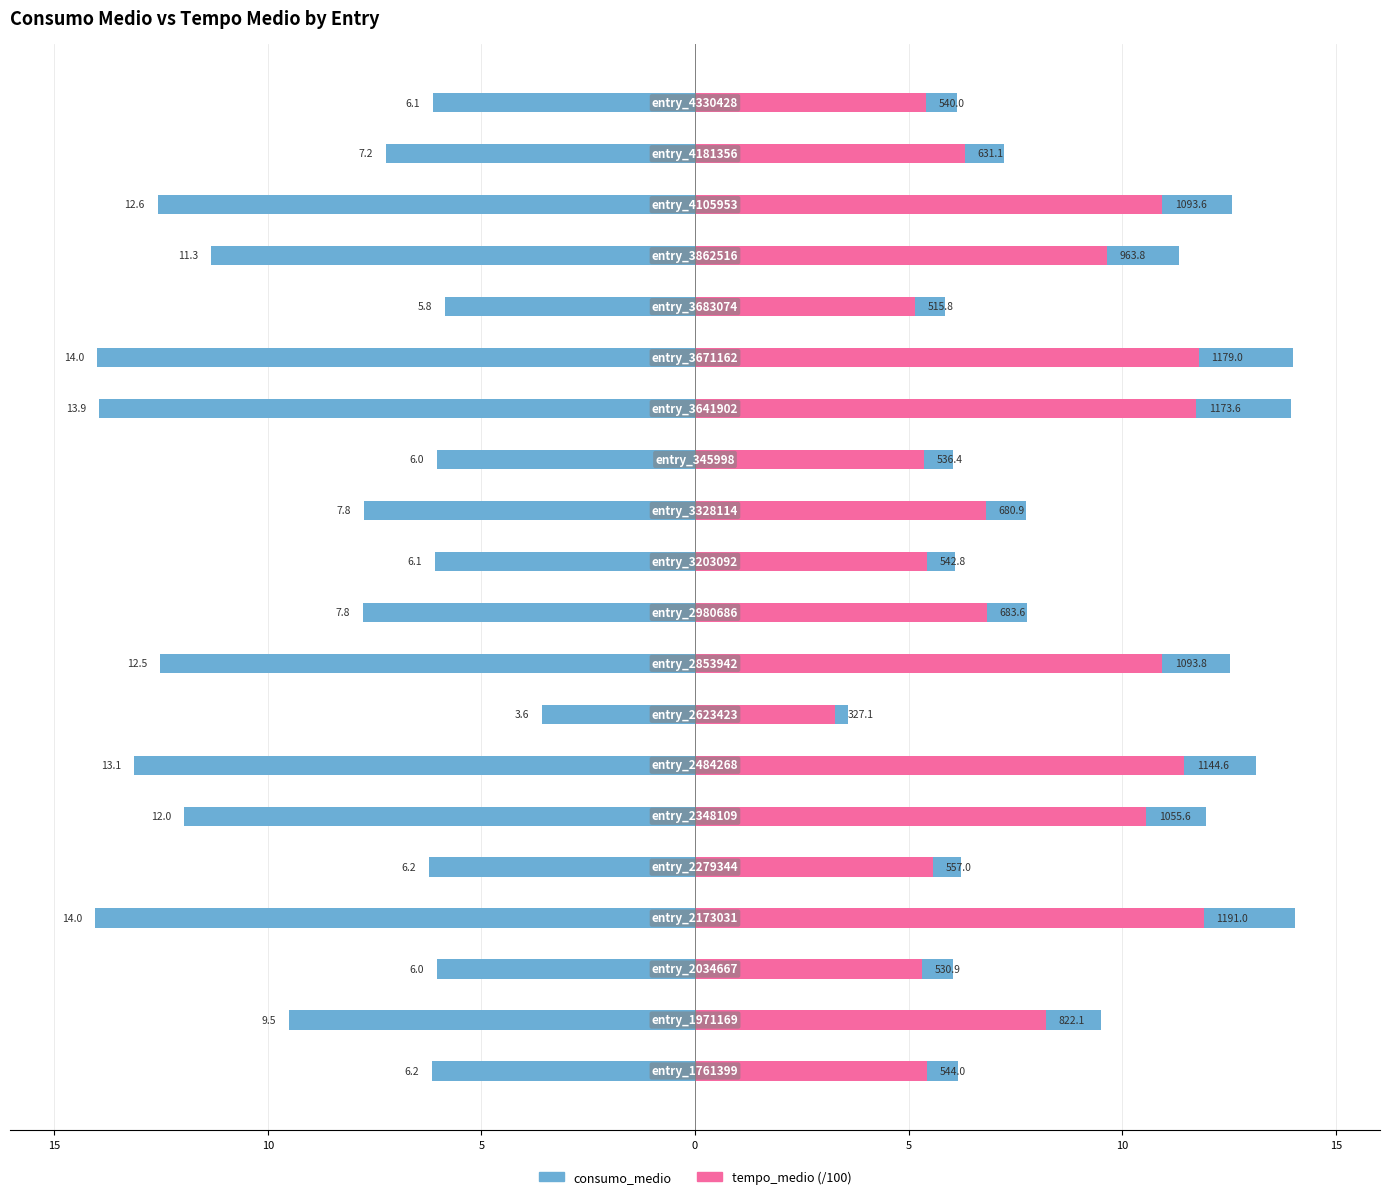

At 15, list the series in order from largest to smallest.

consumo_medio, tempo_medio (/100)